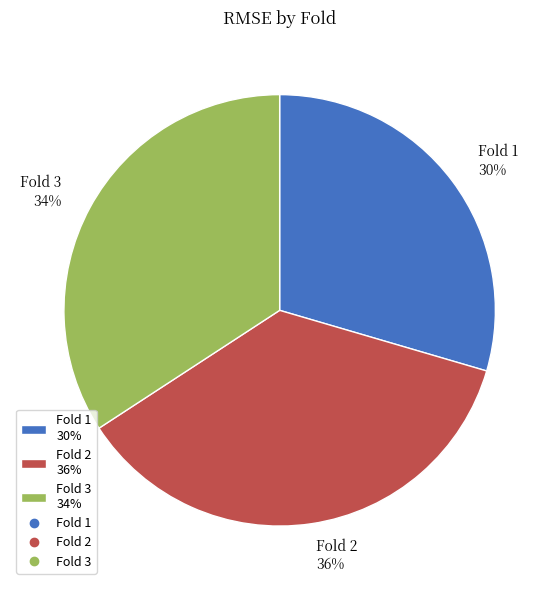

To the nearest percent, what is the average slice percentage?

33%